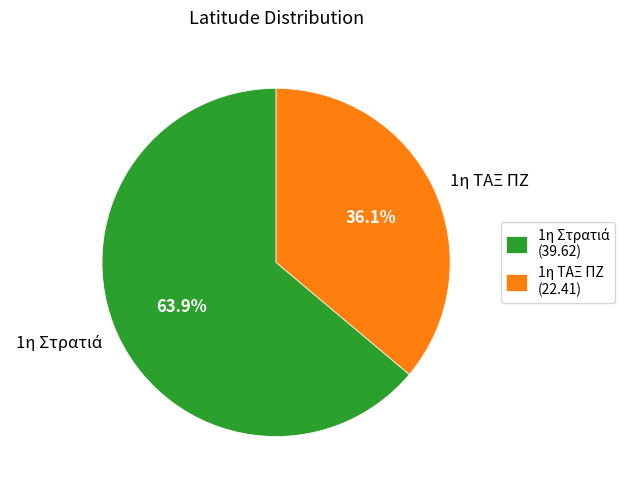

Count the number of slices in the pie.

2